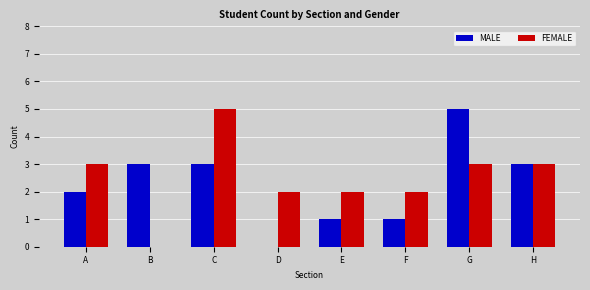

How many data points does each series have?

8